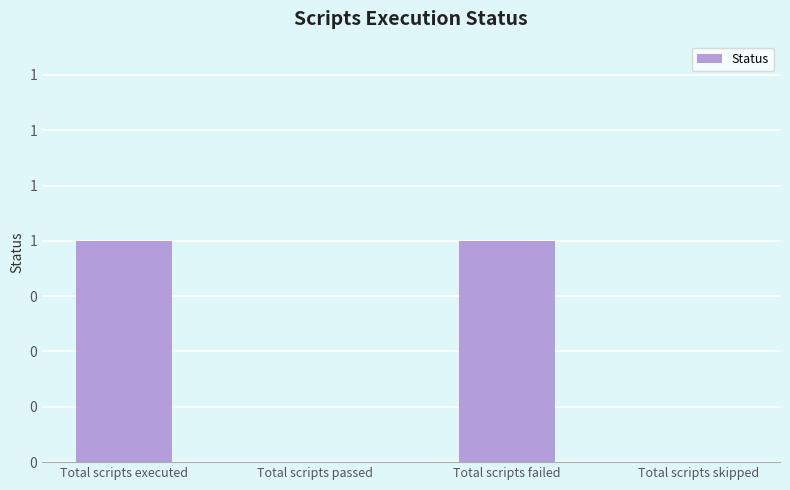

The chart shows a value of 1 at Total scripts failed. True or false?

True